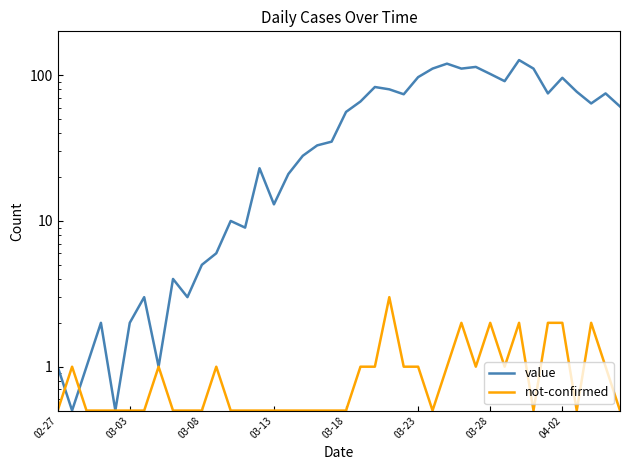

At 23, list the series in order from smallest to largest.

not-confirmed, value